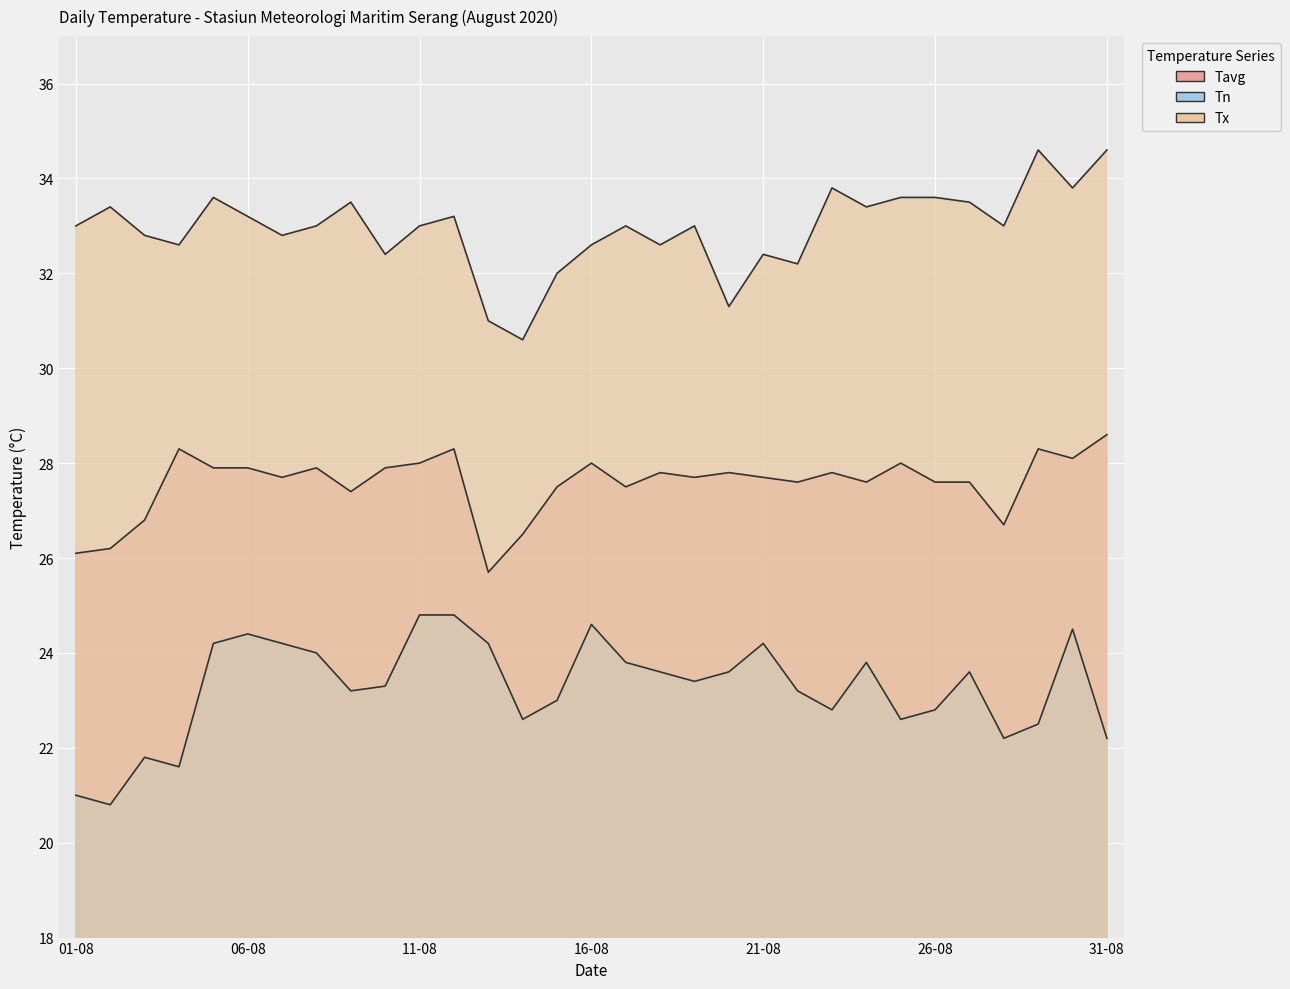

True or false: Tavg and Tx cross at least once.

False